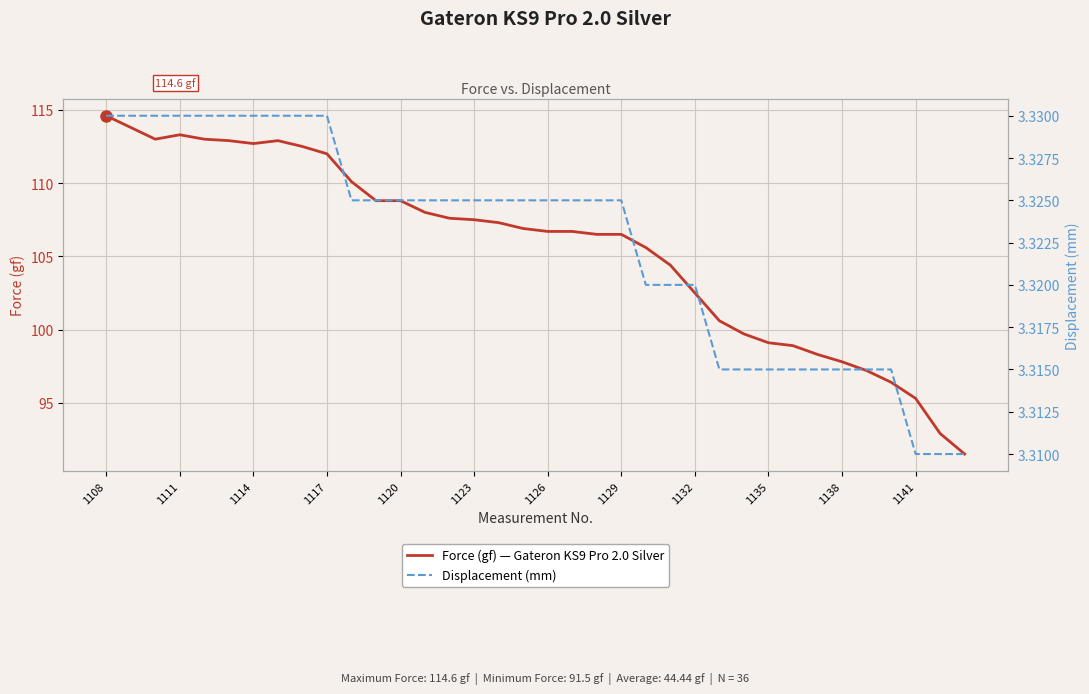

Where is the first local maximum for Force (gf) — Gateron KS9 Pro 2.0 Silver?

1111